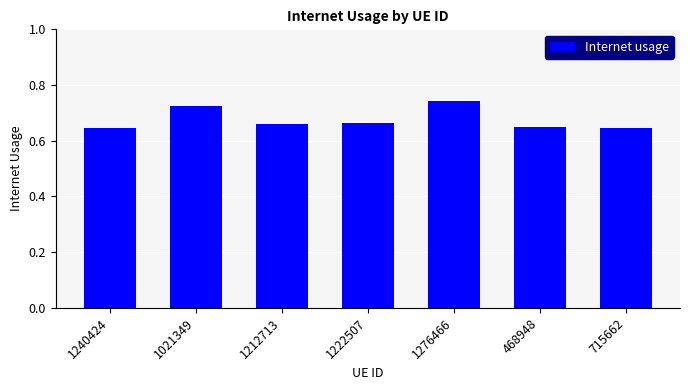

Are the bars grouped side by side (vs. stacked)?

No